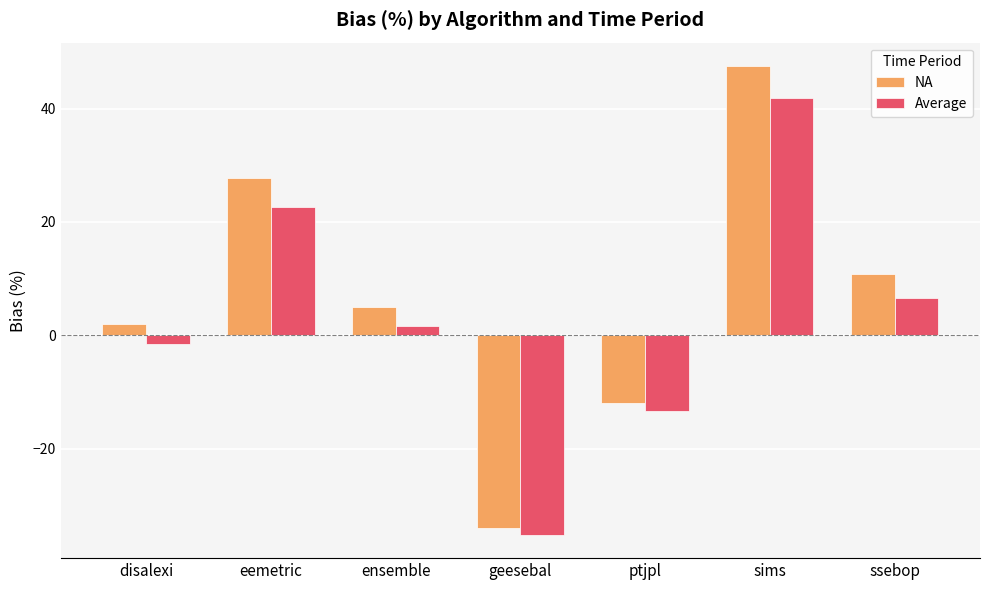

True or false: NA has a value of 1.7 at ensemble.

False